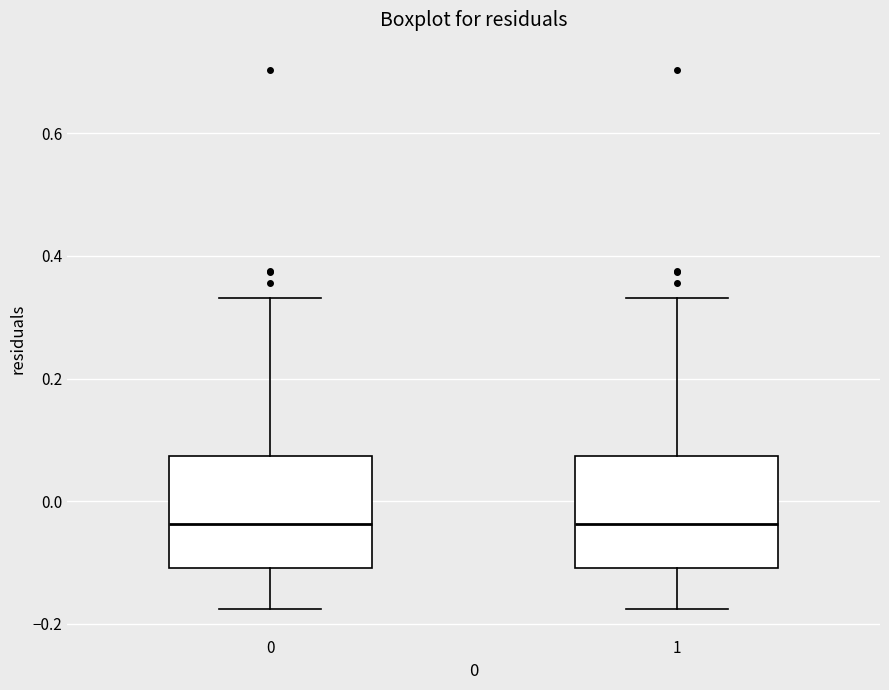

Reading left to right, read every box against the y-axis: the position of its median line, the range the box covers, and the ends of its whiskers. The values are not printed on the chart, so give them approximately, as read against the axis.

0: median -0.04, box -0.10 to 0.08, whiskers -0.18 to 0.34
1: median -0.04, box -0.10 to 0.08, whiskers -0.18 to 0.34